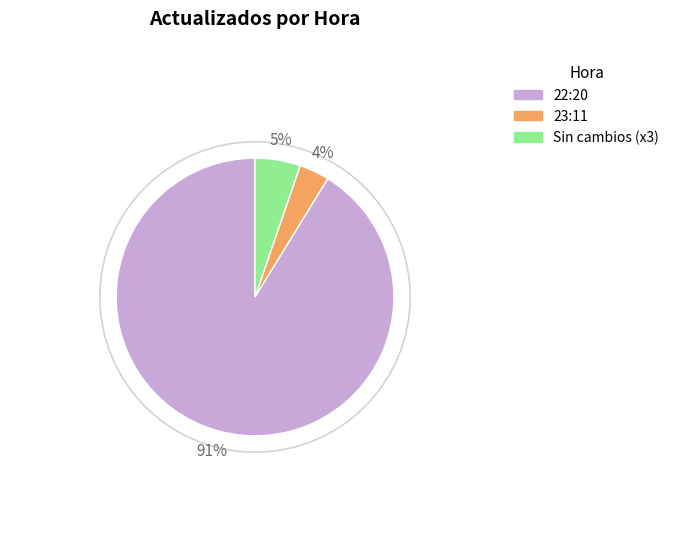

To the nearest percent, what is the average slice percentage?

33%